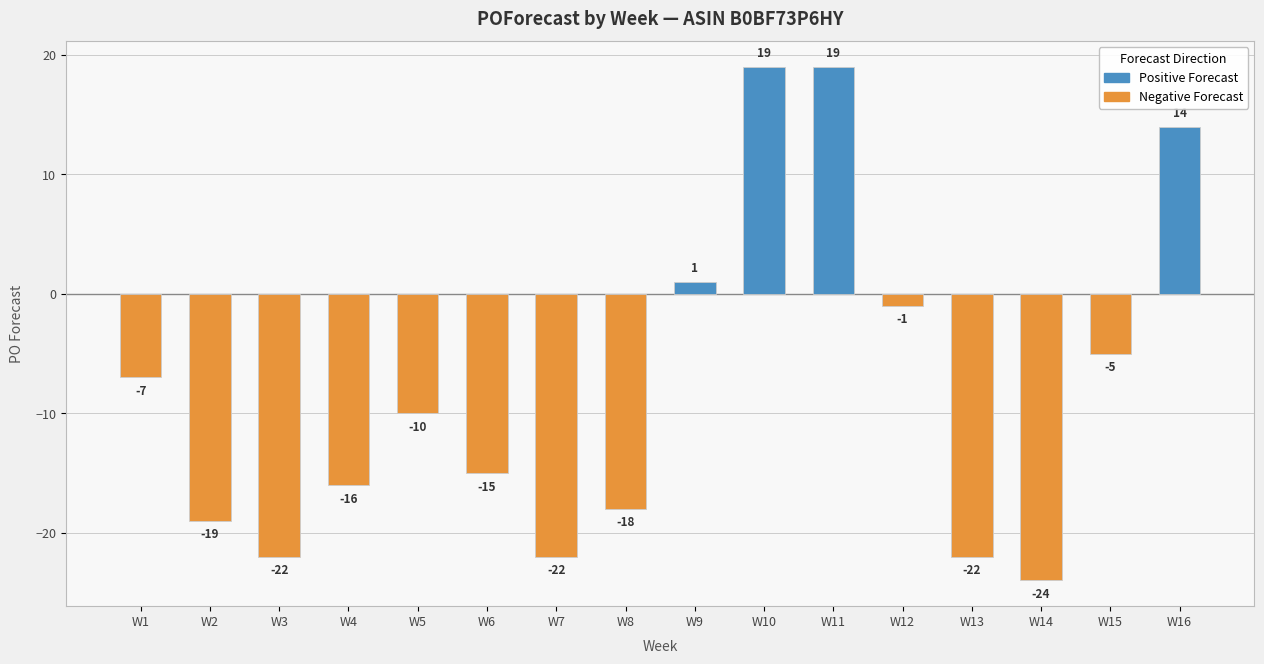

Which label corresponds to the smallest value in the chart?

W14